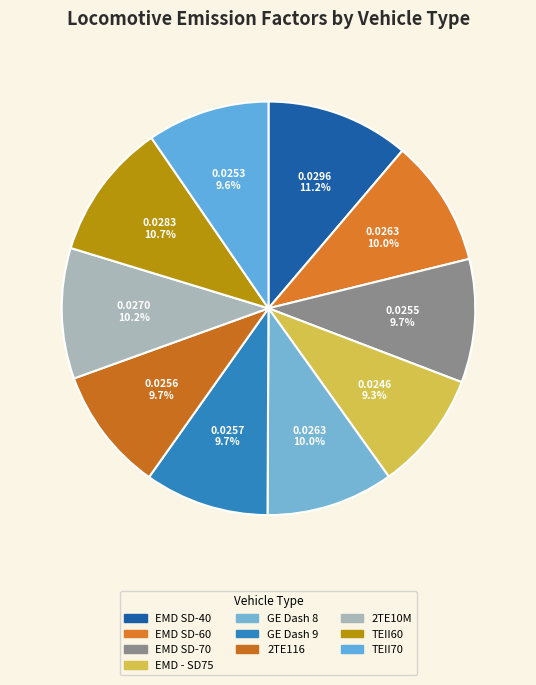

To the nearest percent, what percentage of the pie is 2TE116?

10%